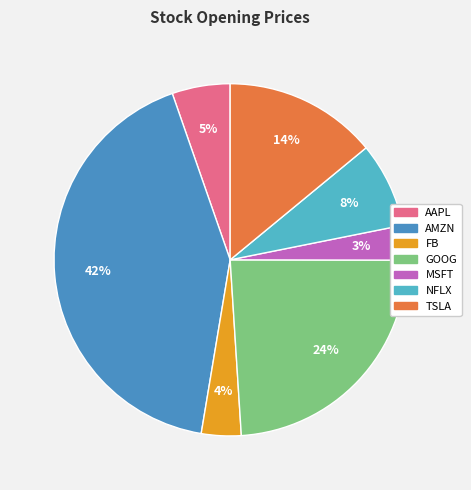

To the nearest percent, what percentage of the pie is AAPL?

5%